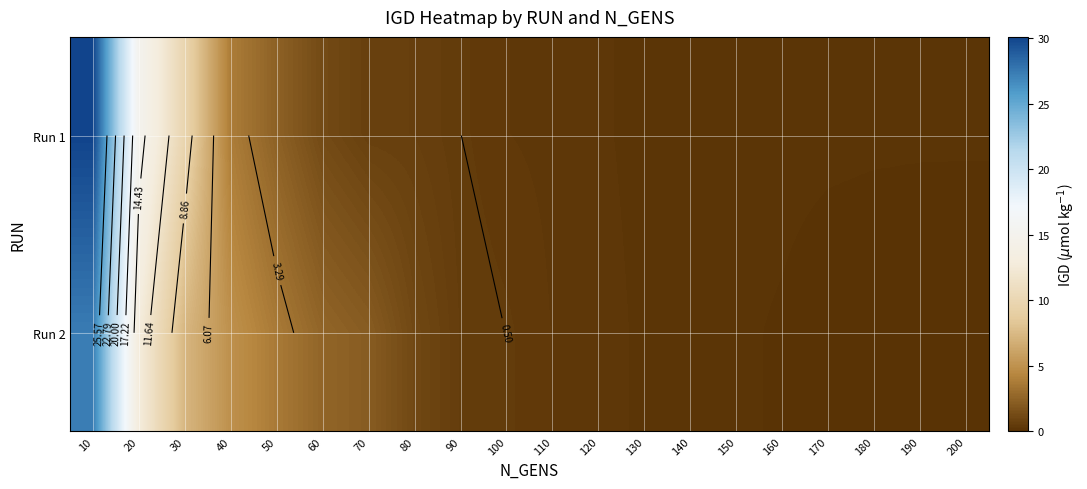

True or false: Run 1 has a value of 0.2 at 160.

True